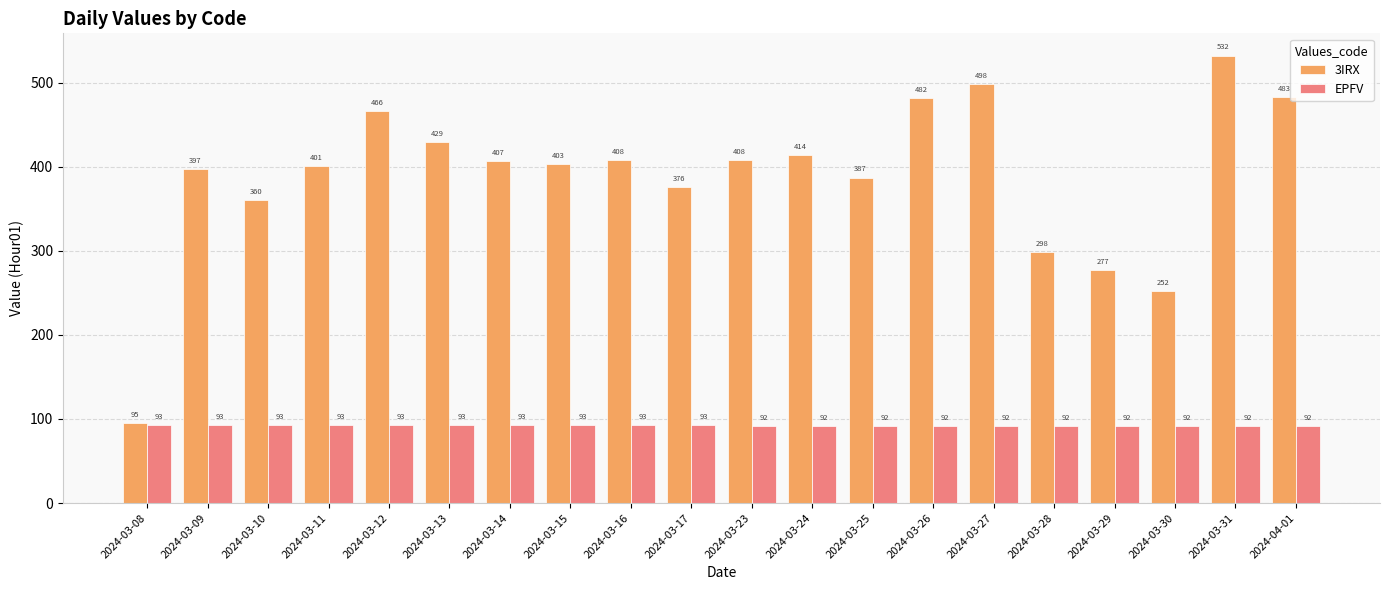

What is the label of the 3rd bar from the left?

2024-03-10